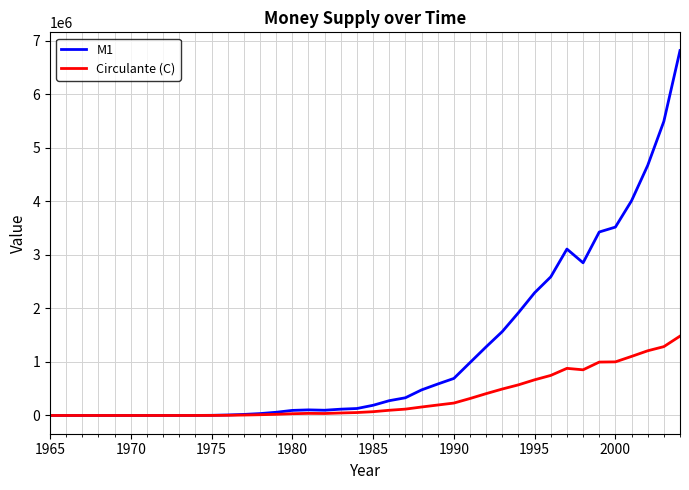

Which series has the largest total across all categories?

M1